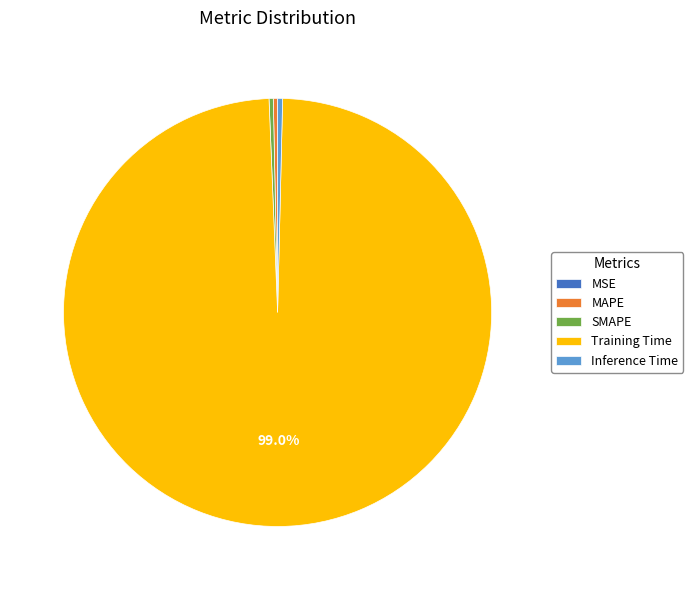

Do Inference Time and MAPE together represent more than half of the pie?

No